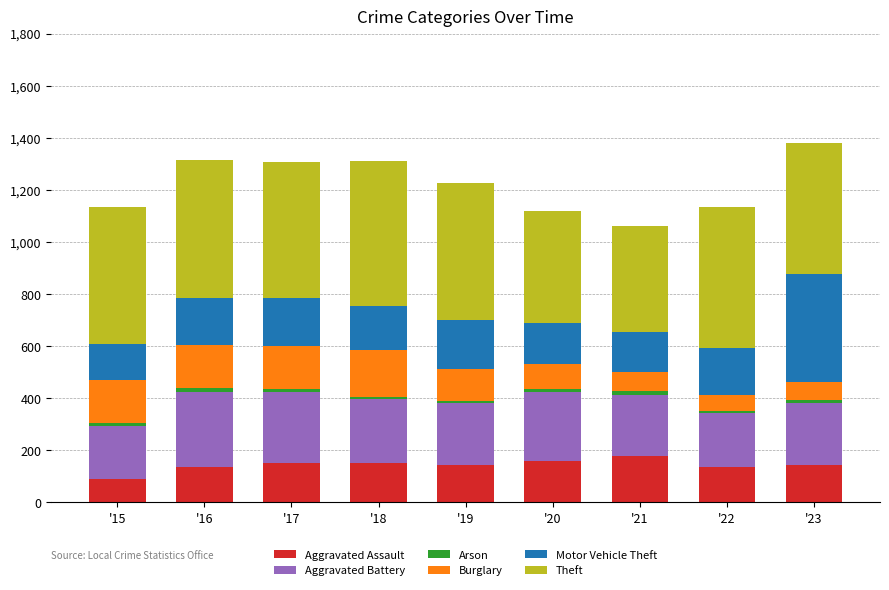

Are the bars grouped side by side (vs. stacked)?

No